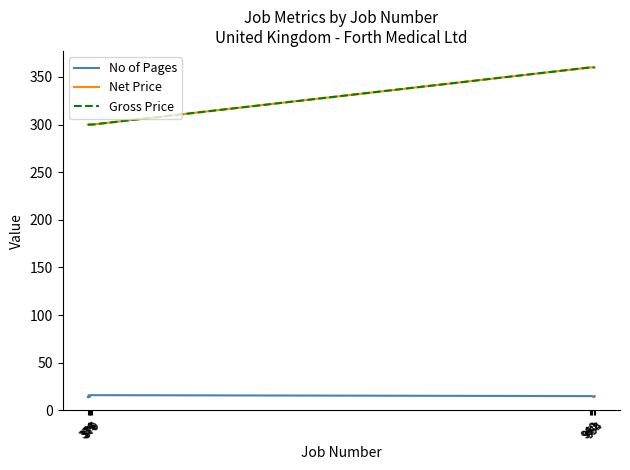

Is this an area chart (filled region under the line)?

No